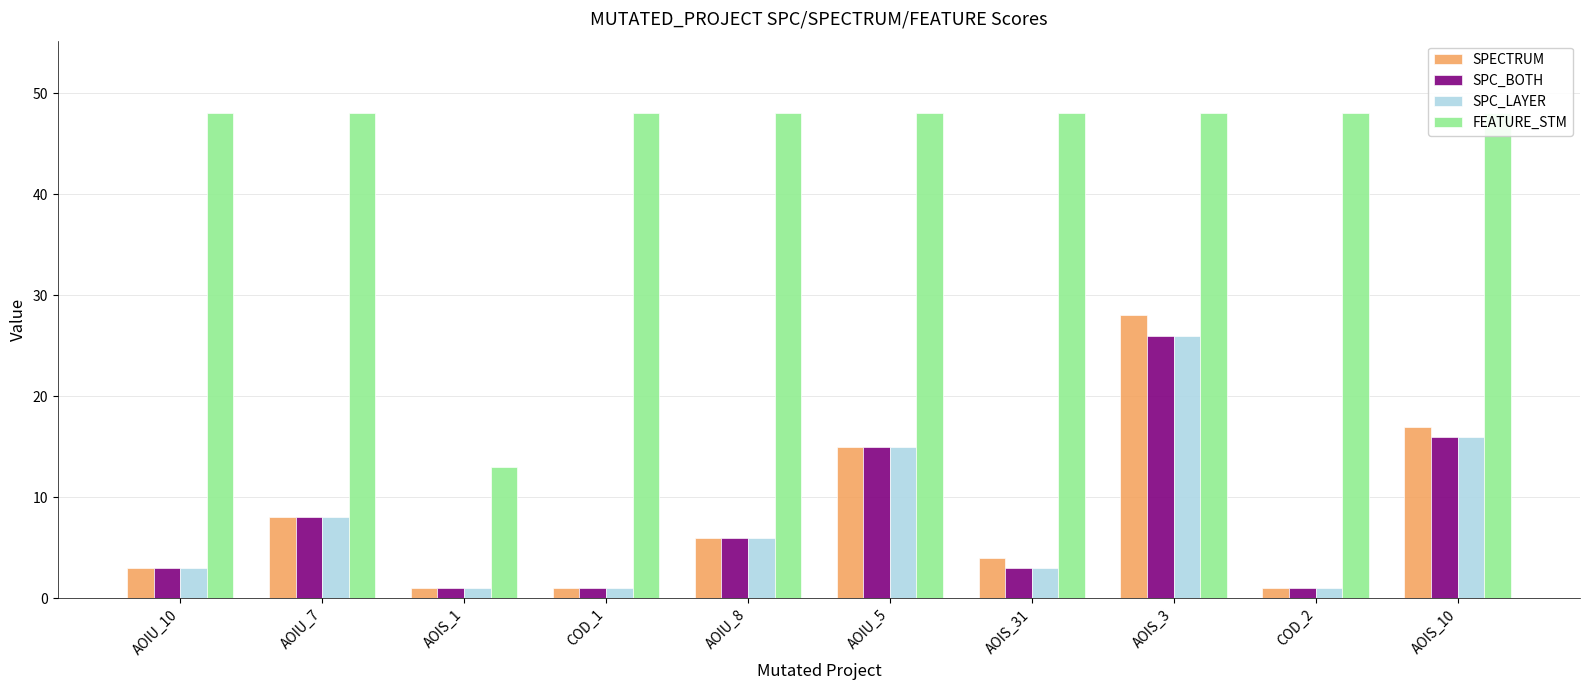

What is the value of the SPECTRUM bar at the 4th from the left?

1